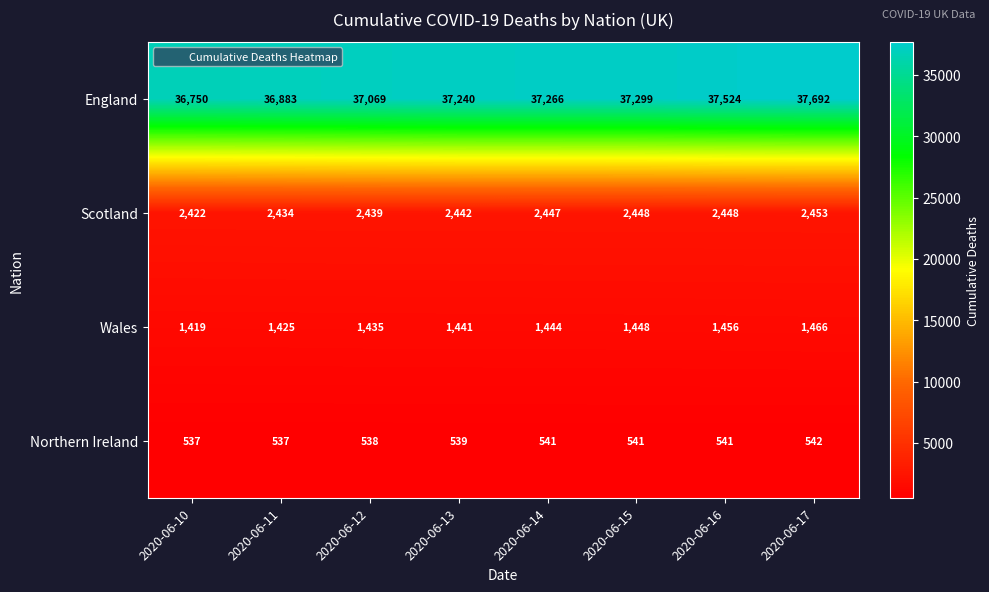

Rank the series at 2020-06-17 from lowest to highest value.

Northern Ireland, Wales, Scotland, England